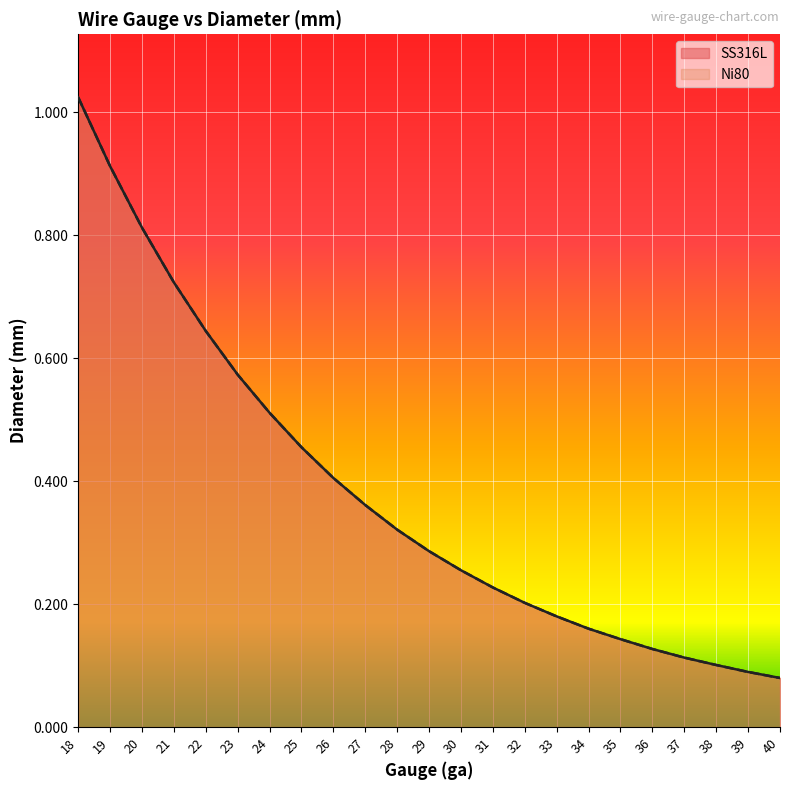

At which category does the chart reach its peak across all series?

18